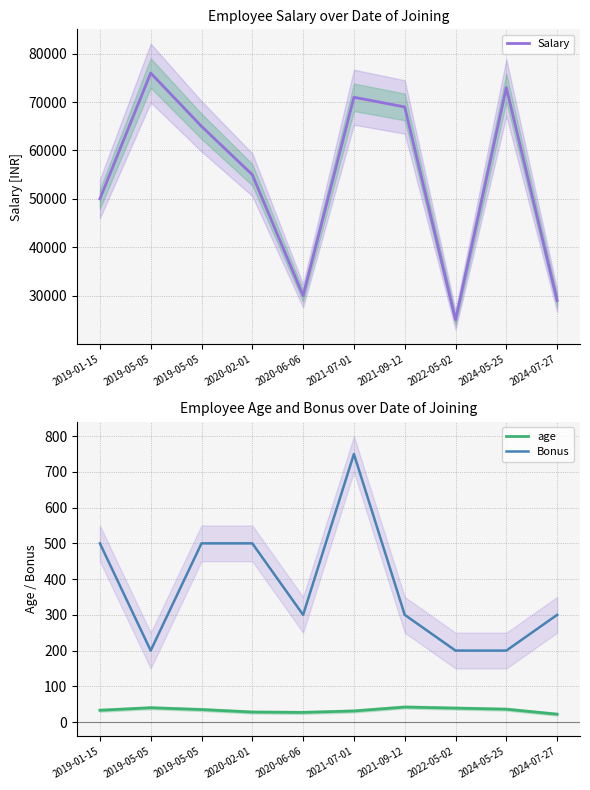

Is the value of Bonus at 2019-01-15 greater than the value of Salary at 2021-09-12?

No